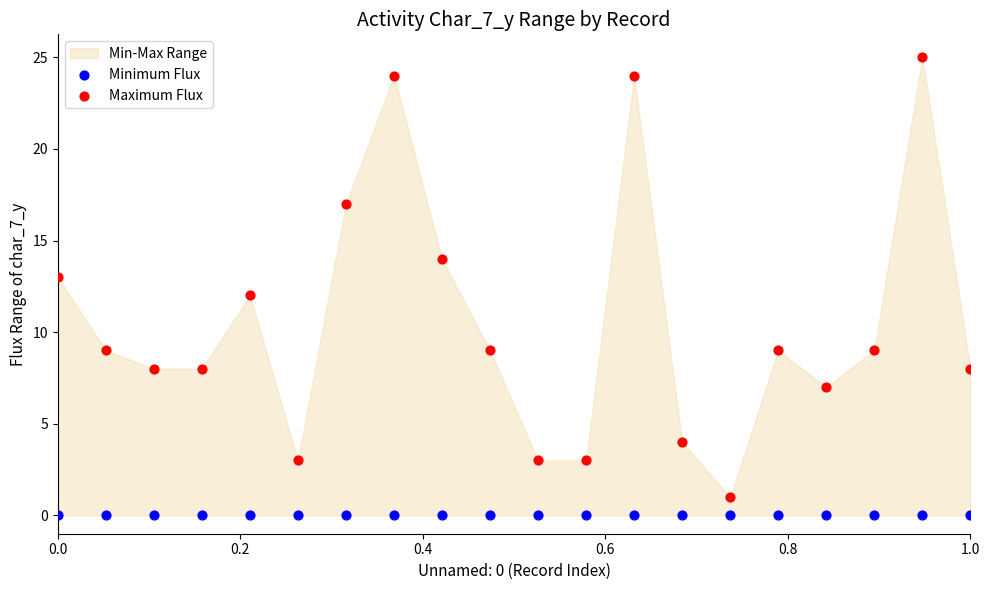

Which series reaches the maximum Y coordinate?

Maximum Flux